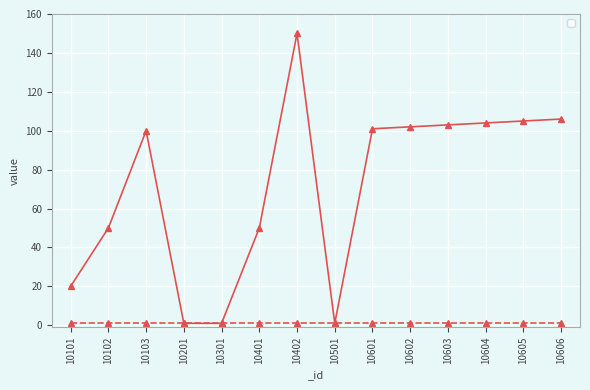

What is the sum of all values?

994